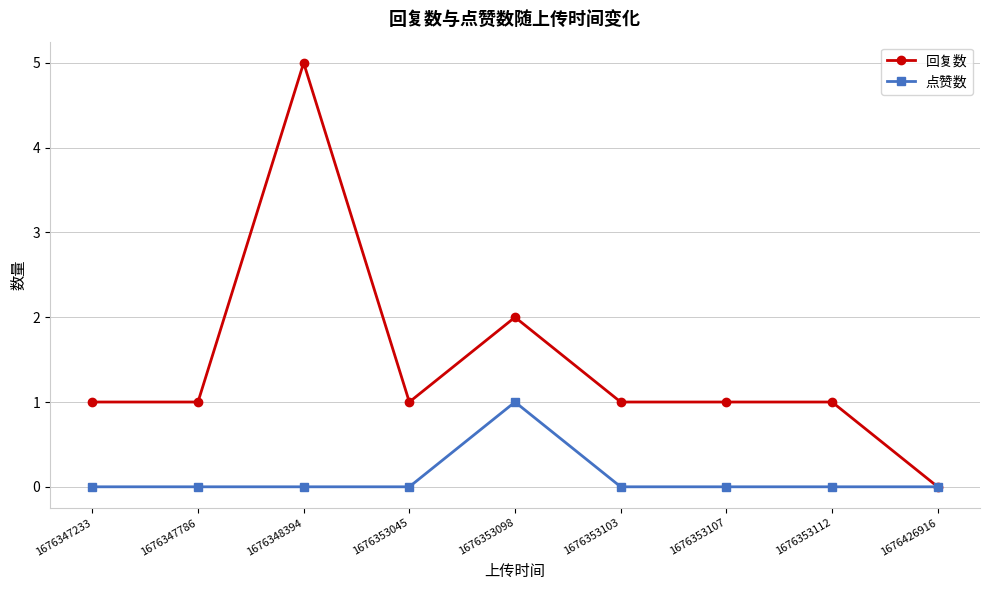

True or false: 回复数 has a value of 1 at 1676347786.

True